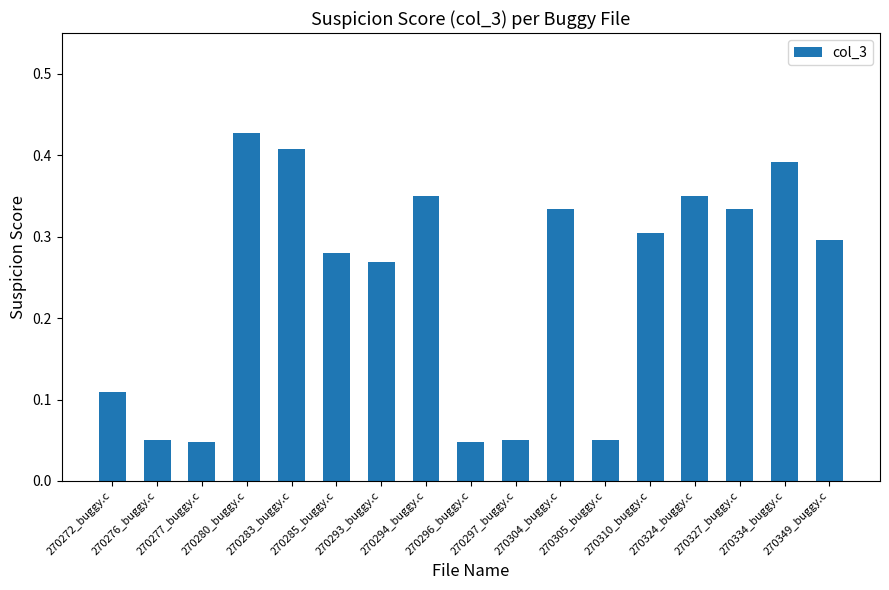

Count the values in the range 0 to 1.

17